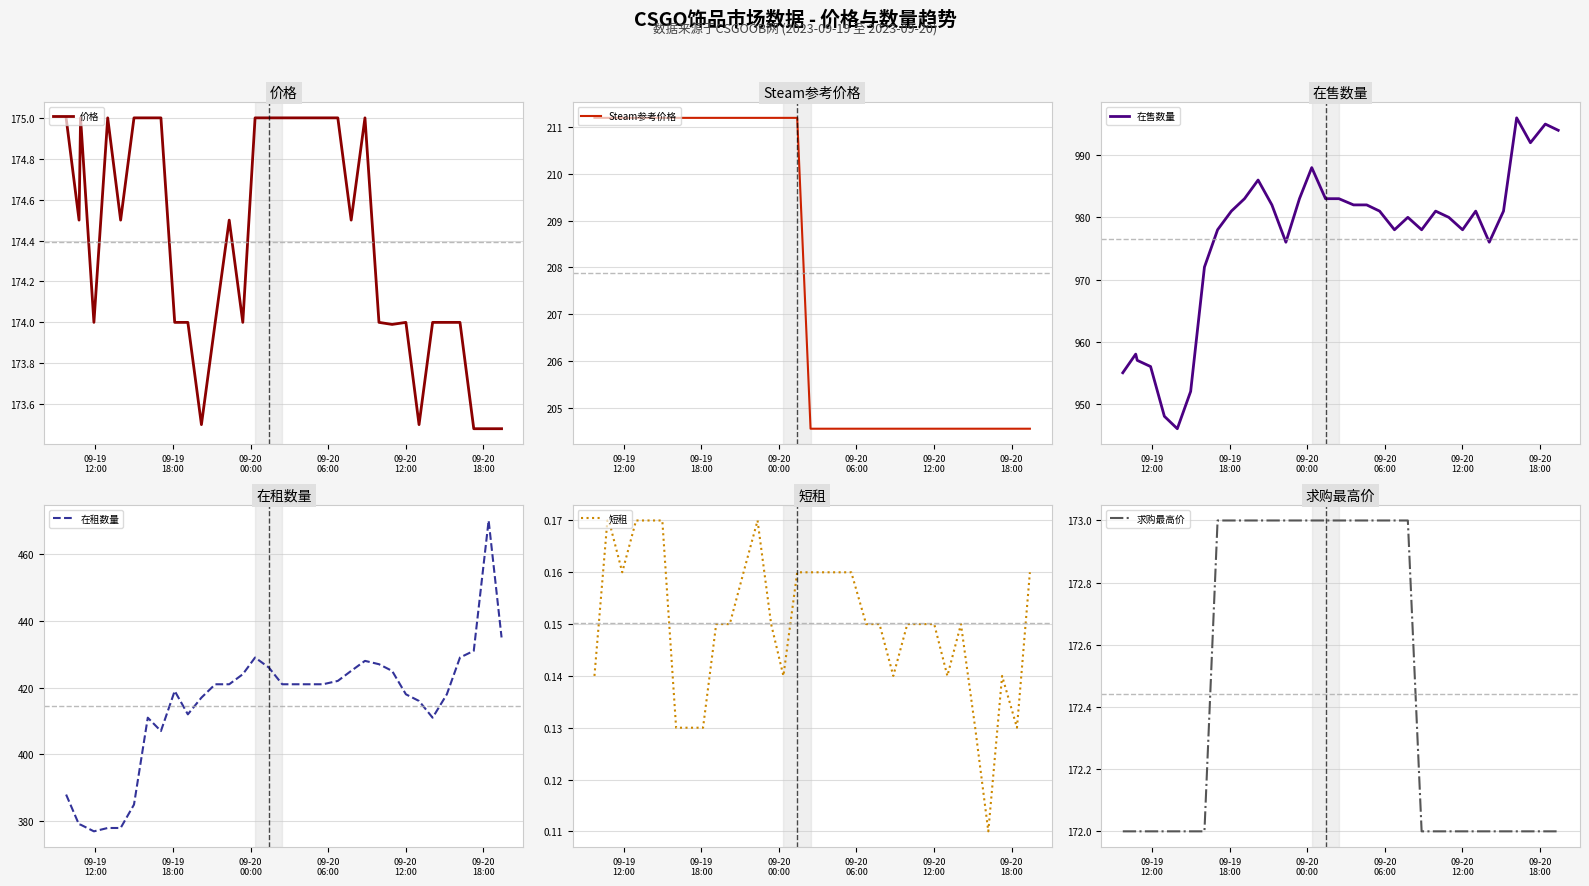

What is the minimum value for 在租数量?

377